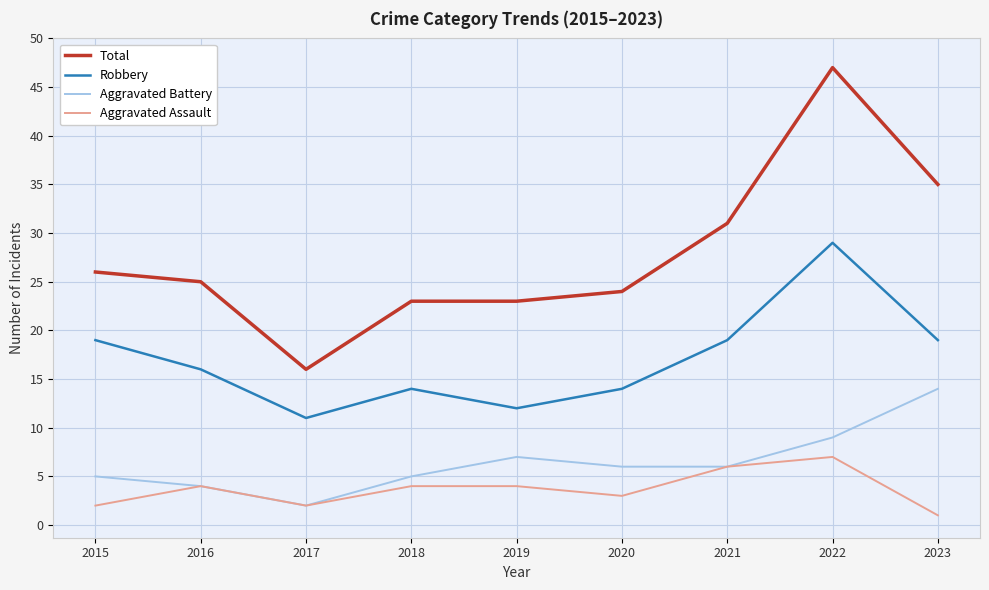

Does the chart display data point markers on the line(s)?

No